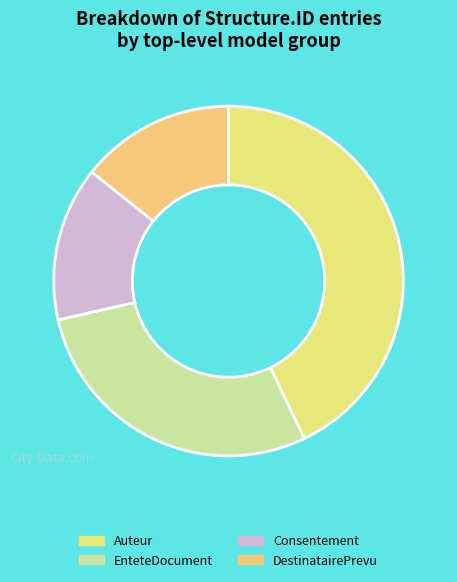

What is the smallest slice in the pie chart?

Consentement